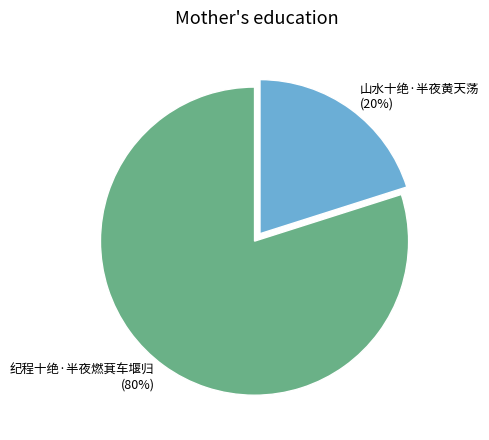

How many segments does this pie chart have?

2